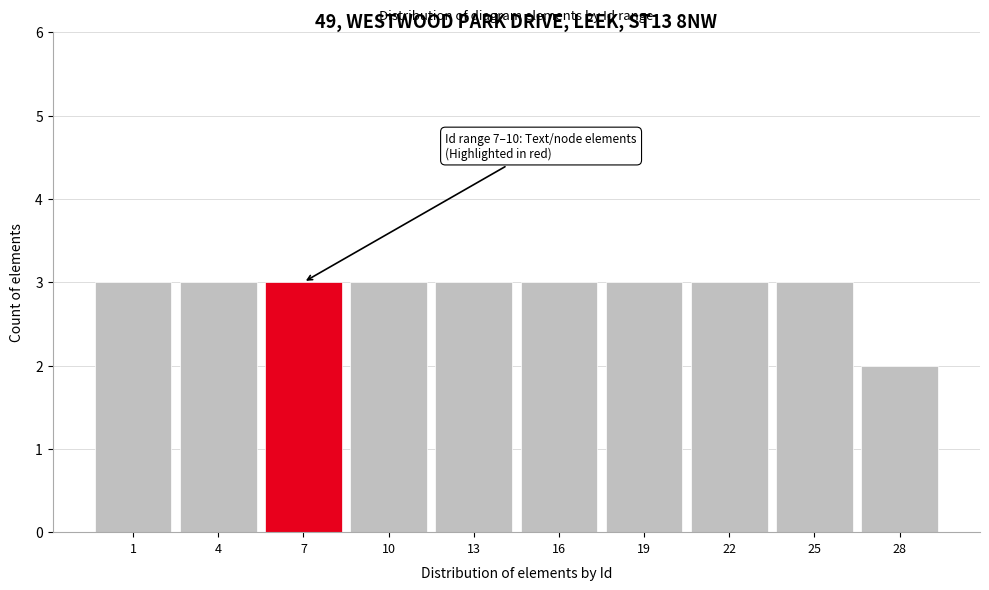

Reading left to right, extract all data points from this chart.

1=3	4=3	7=3	10=3	13=3	16=3	19=3	22=3	25=3	28=2